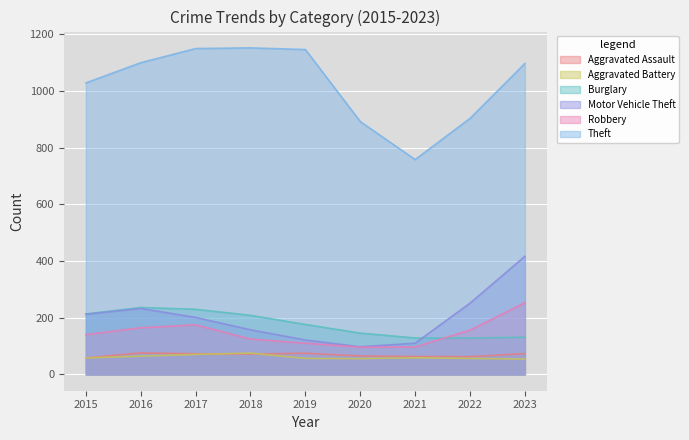

How many times do Burglary and Robbery cross each other?

1